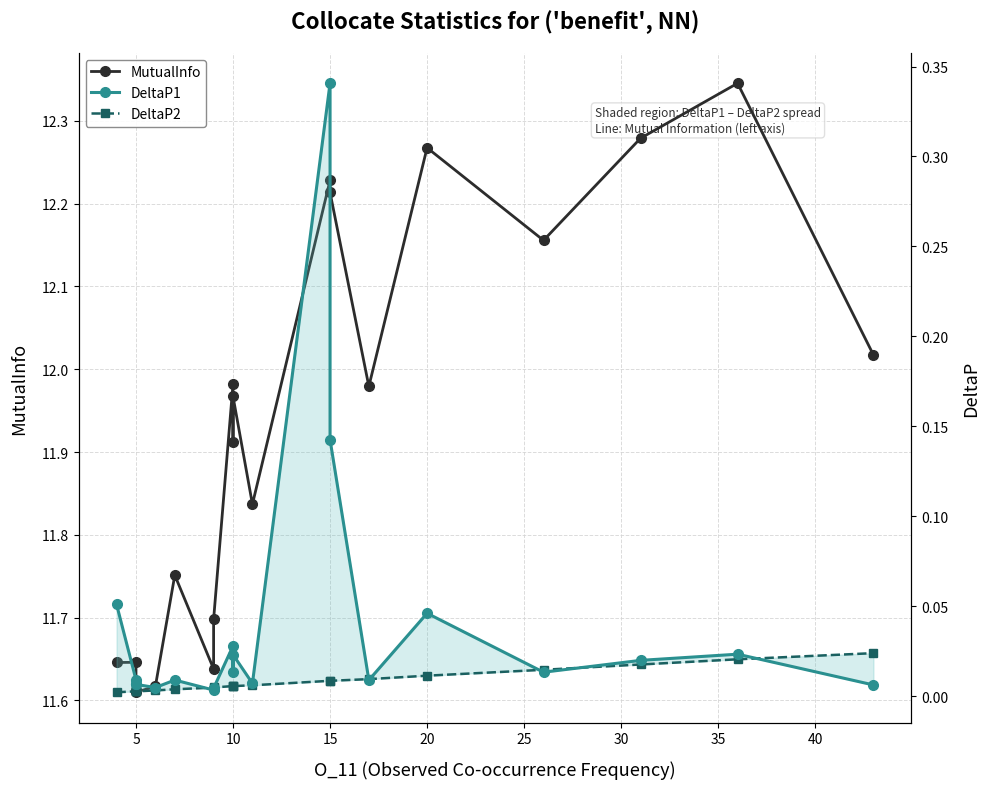

At 10, list the series in order from smallest to largest.

DeltaP2, DeltaP1, MutualInfo